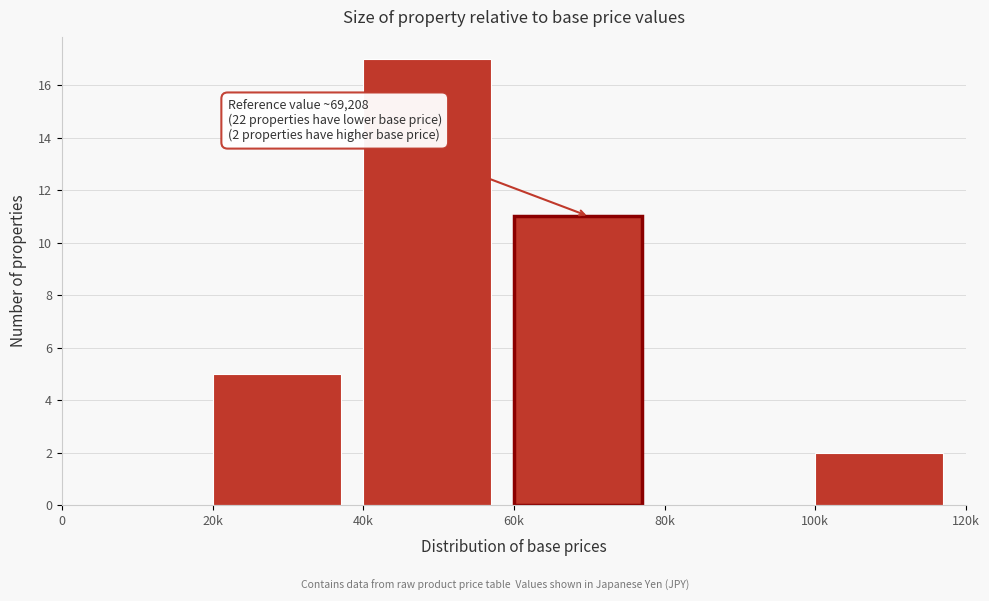

Reading left to right, what are all the values shown in this chart?

0=0	20k=5	40k=17	60k=11	80k=0	100k=2